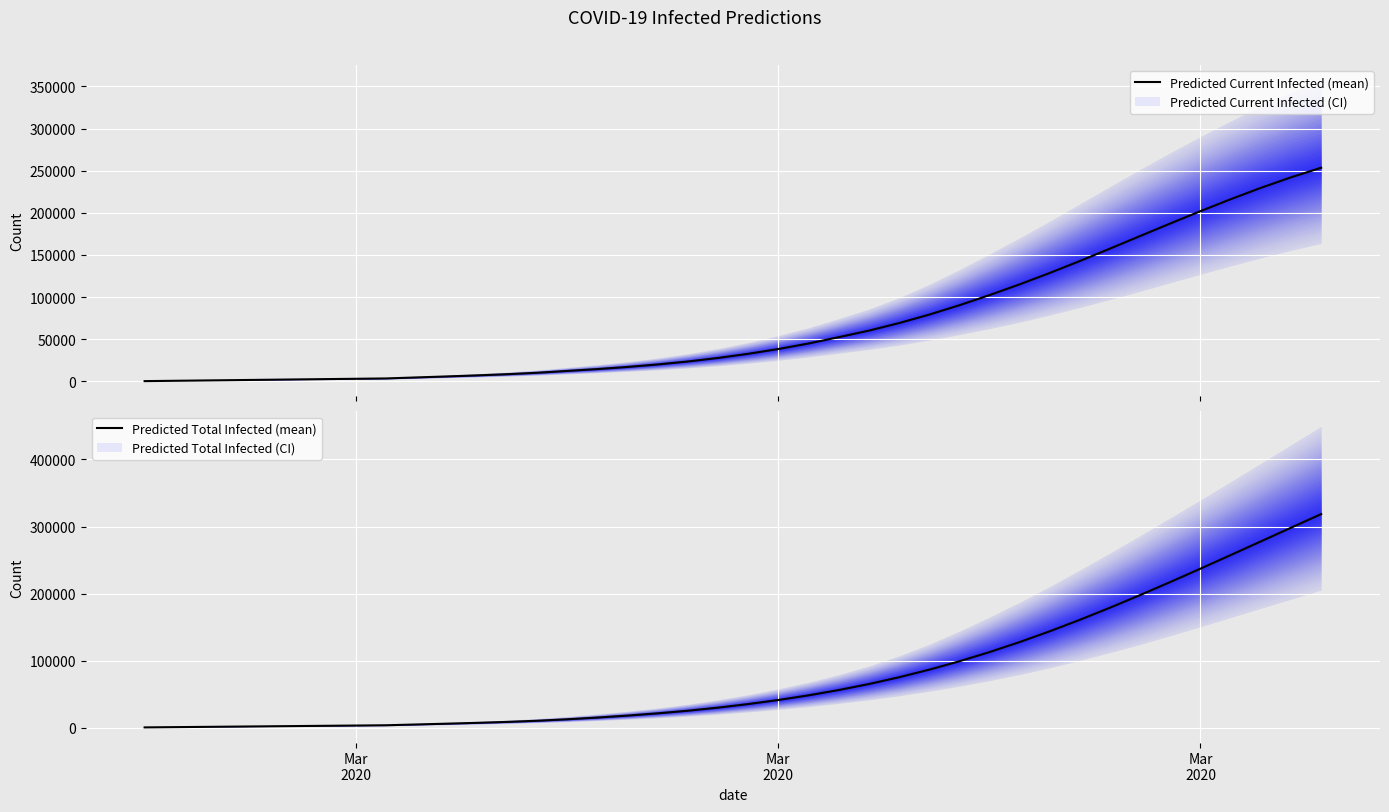

What is the label of the 1st point from the left?

Mar
2020